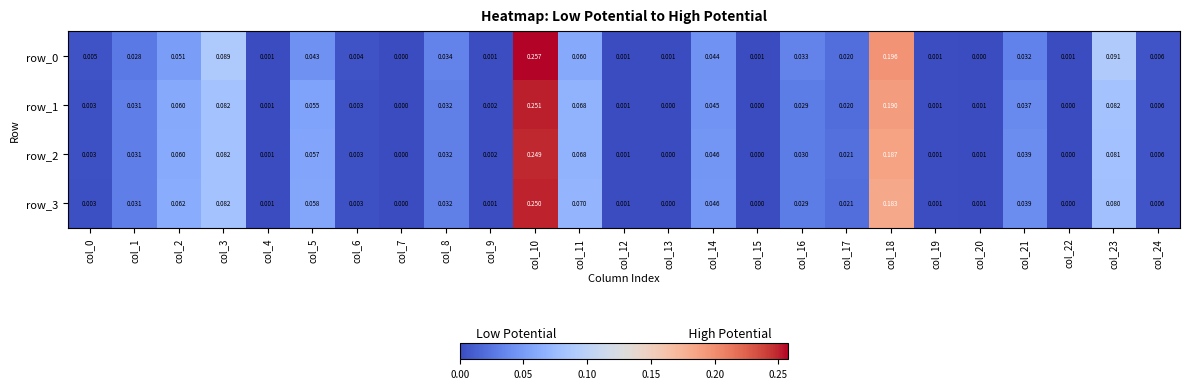

Is the value of row_3 at col_20 greater than the value of row_2 at col_13?

Yes